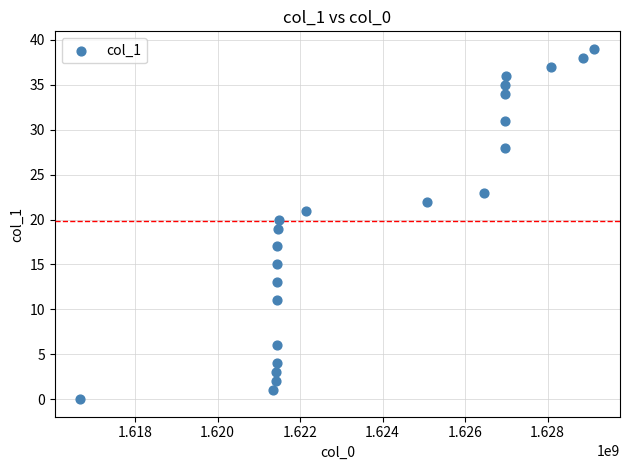

What is the range of X values (max minus min)?

12455864